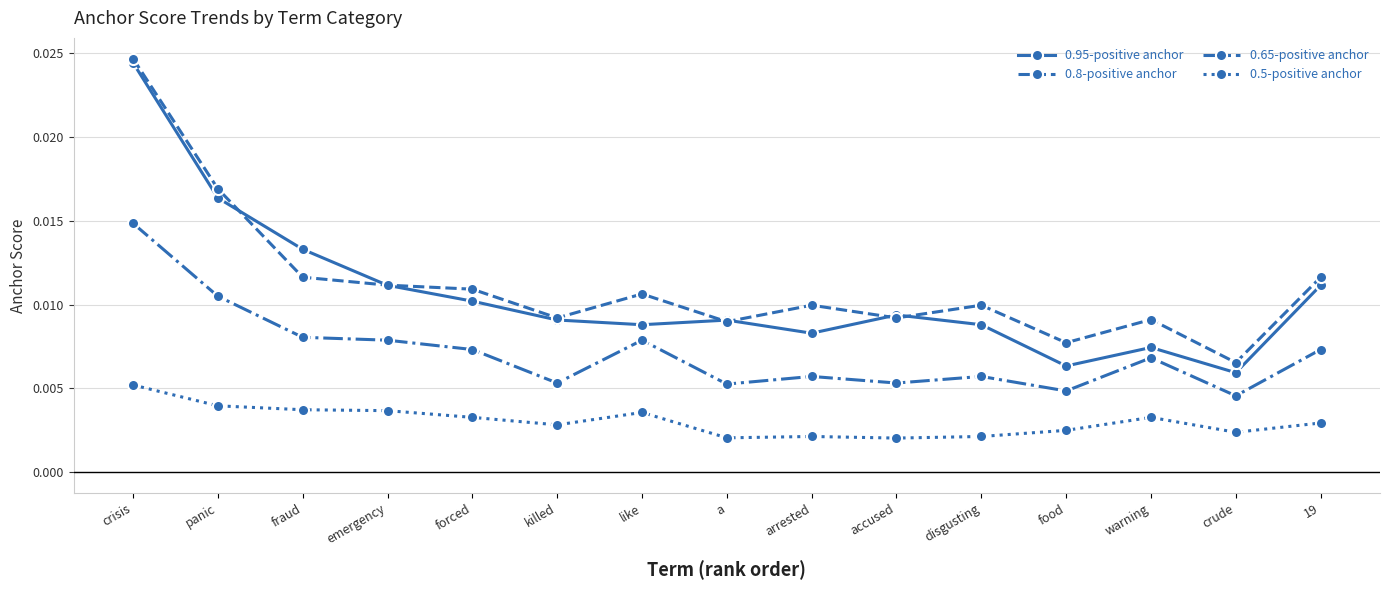

What is the label of the 8th point from the right?

a